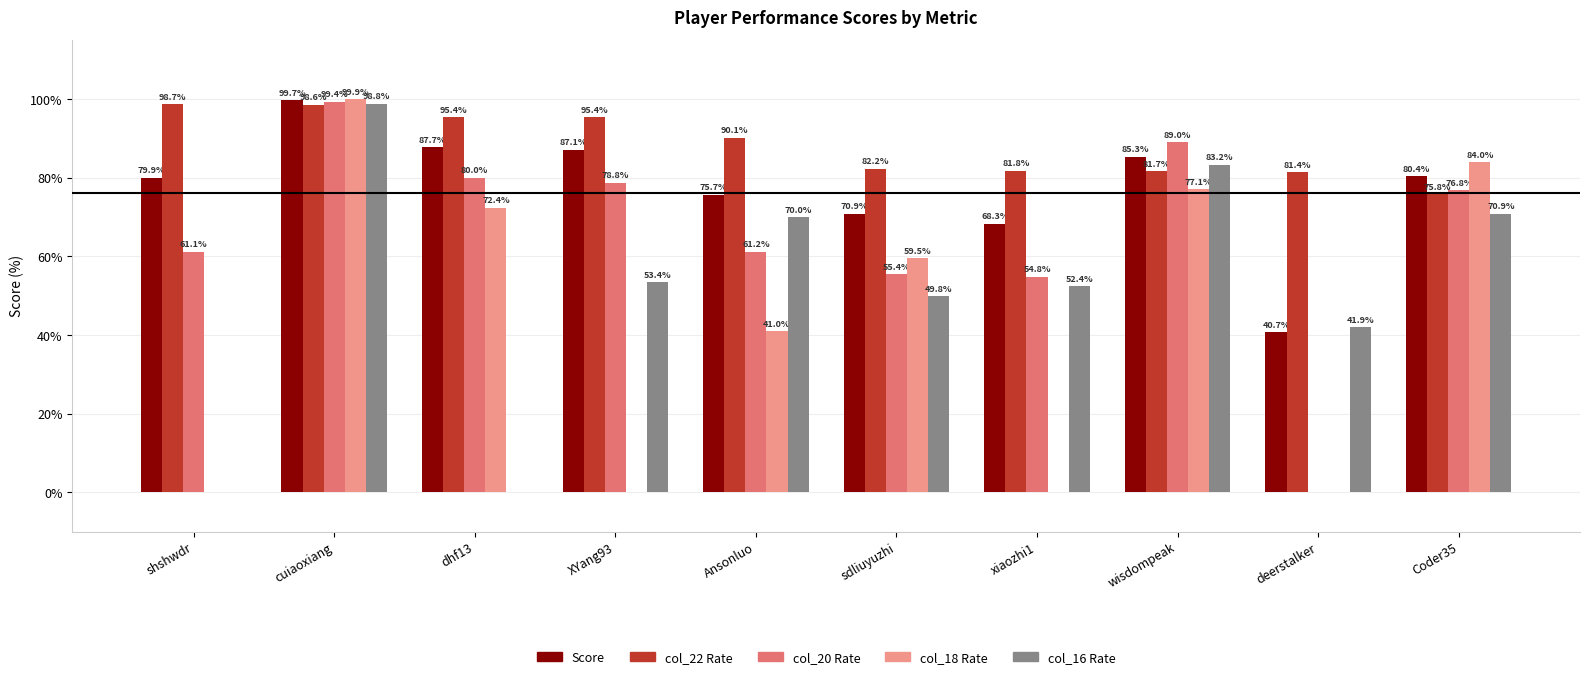

What is the total value across all series at cuiaoxiang?

496.4